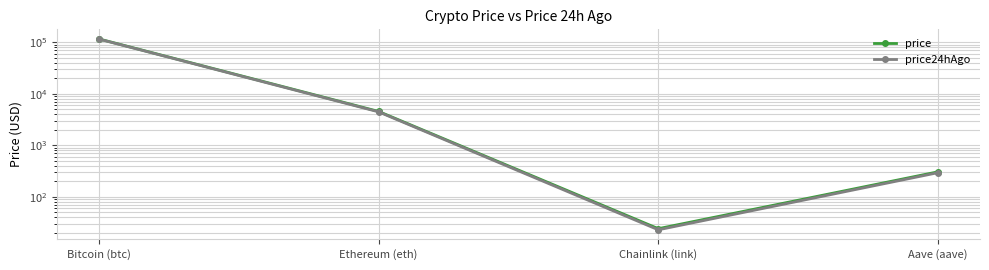

Where is the first local minimum for price?

Chainlink (link)